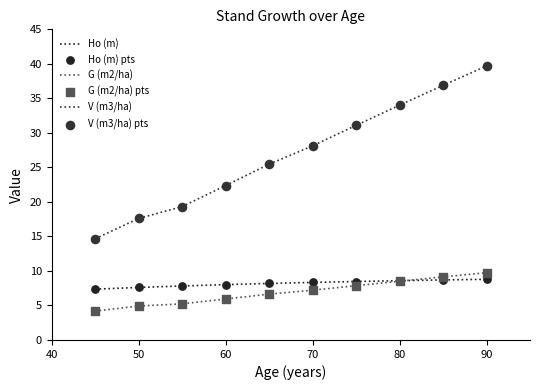

Is this an area chart (filled region under the line)?

No